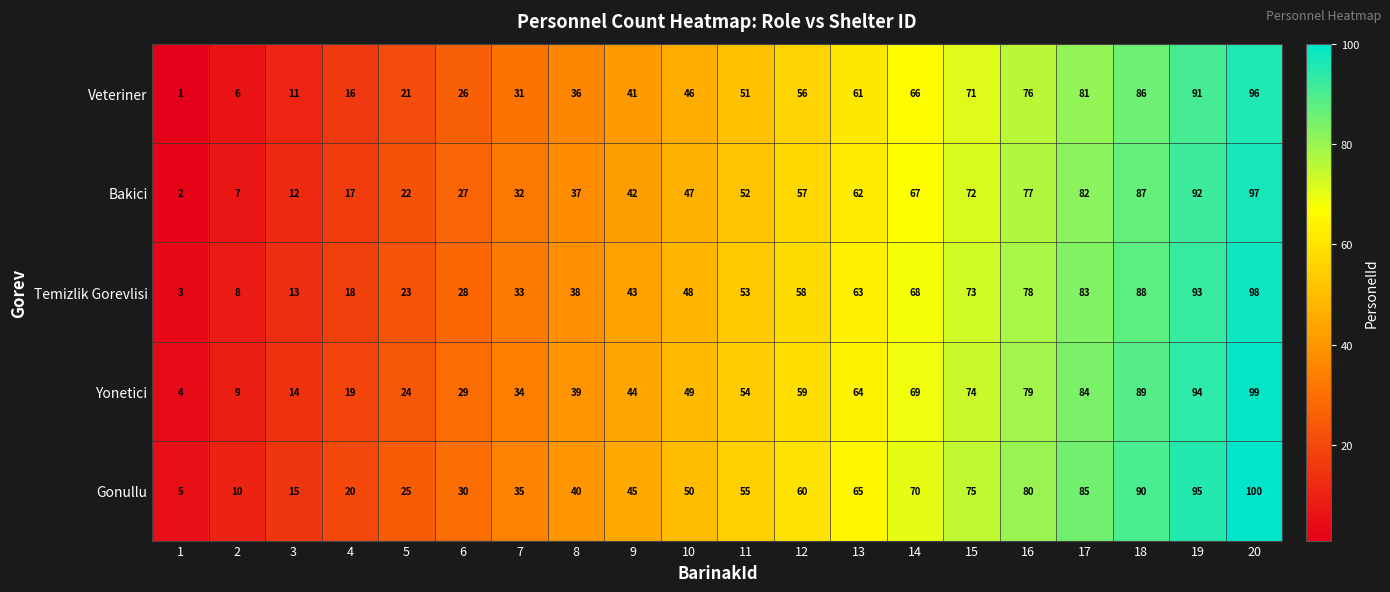

What is the highest value of the Yonetici series?

99